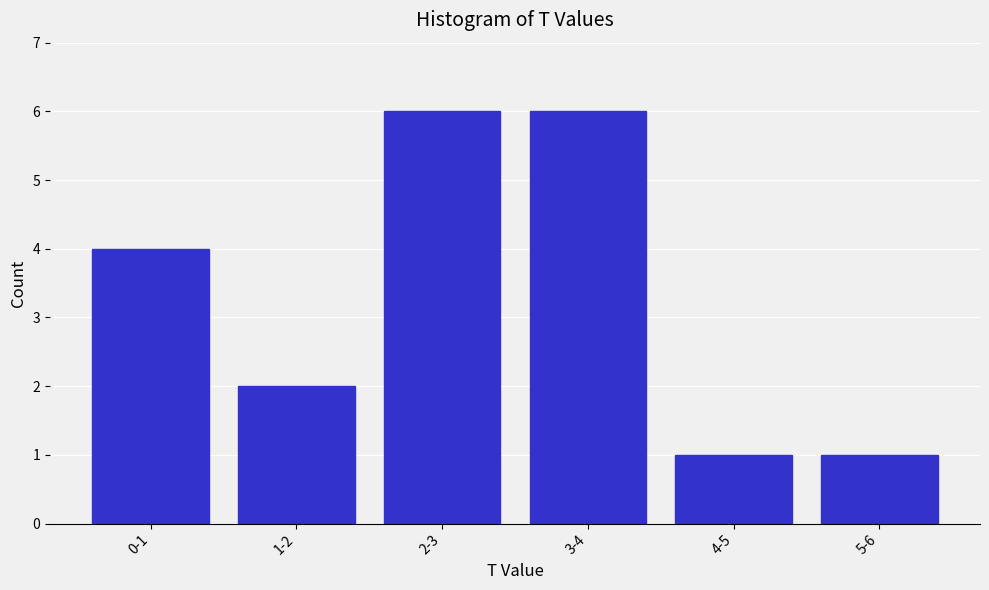

Reading right to left, extract all data points from this chart.

1	1	6	6	2	4